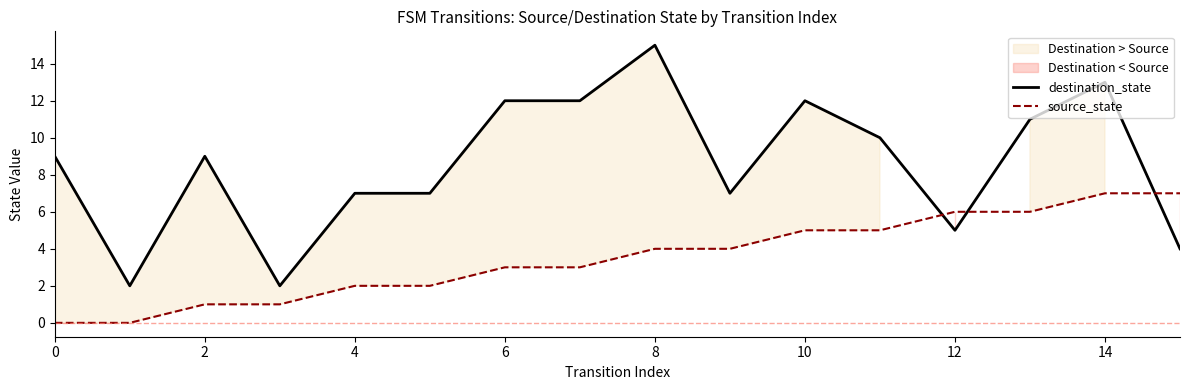

Which category has the highest value in the destination_state series?

8